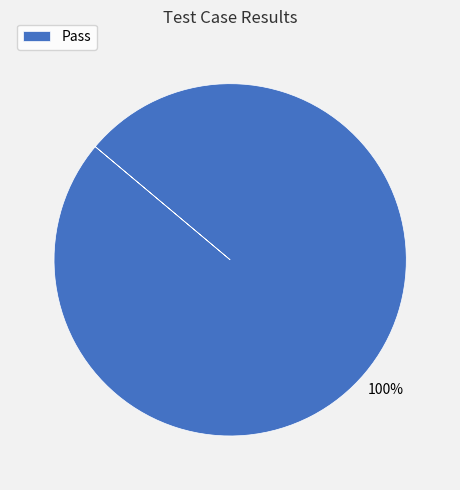

True or false: Pass accounts for 100% of the total.

True